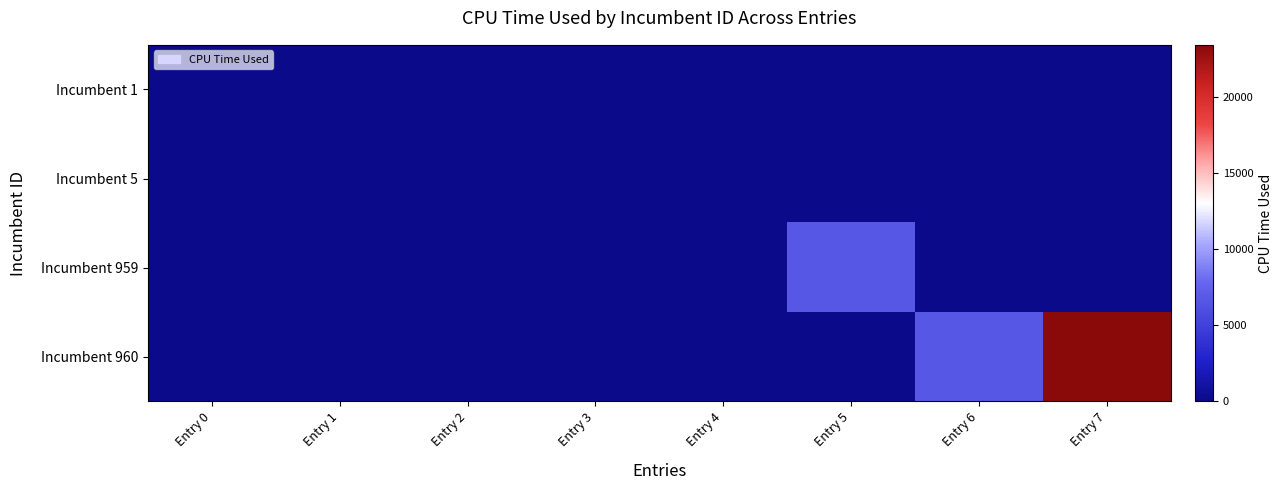

Rank the series by their maximum value, from highest to lowest.

Incumbent 960, Incumbent 959, Incumbent 1, Incumbent 5